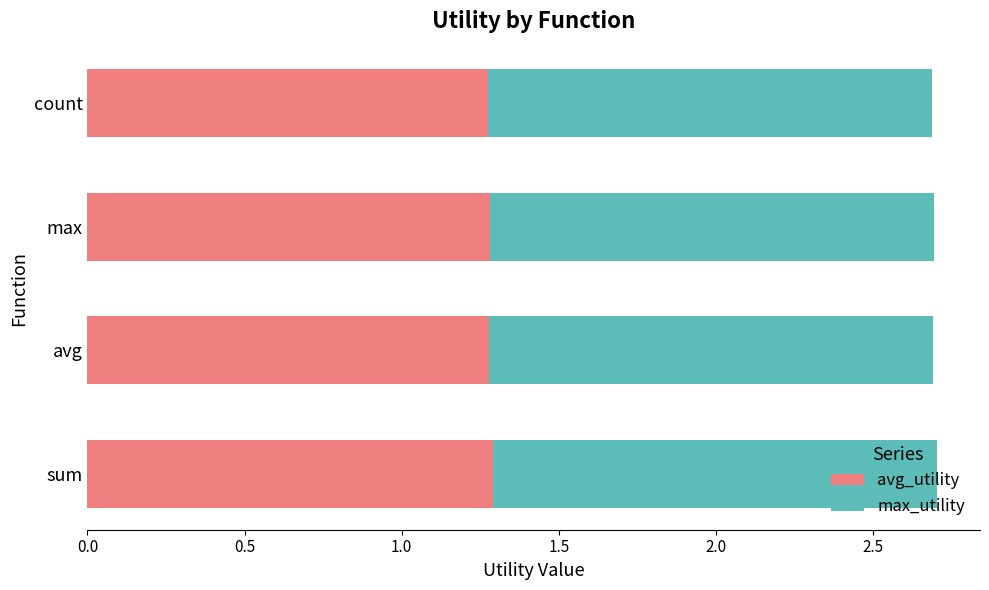

What is the total value across all series at count?

2.7